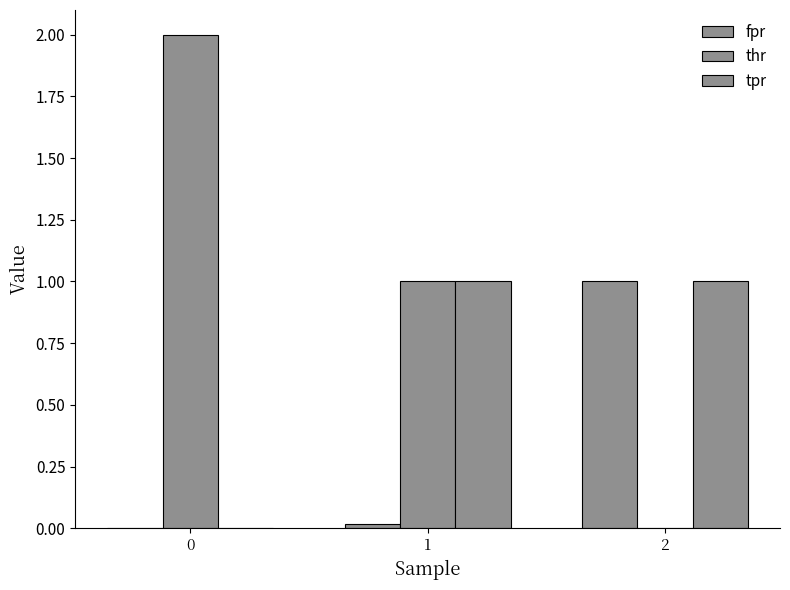

Is it true that tpr equals 1.0 at 1?

True